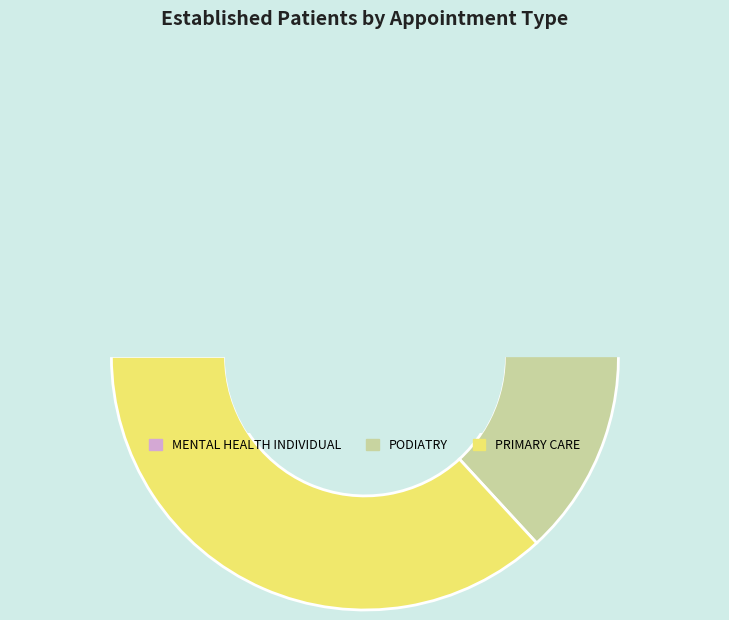

What percentage is the MENTAL HEALTH INDIVIDUAL slice, to the nearest percent?

32%